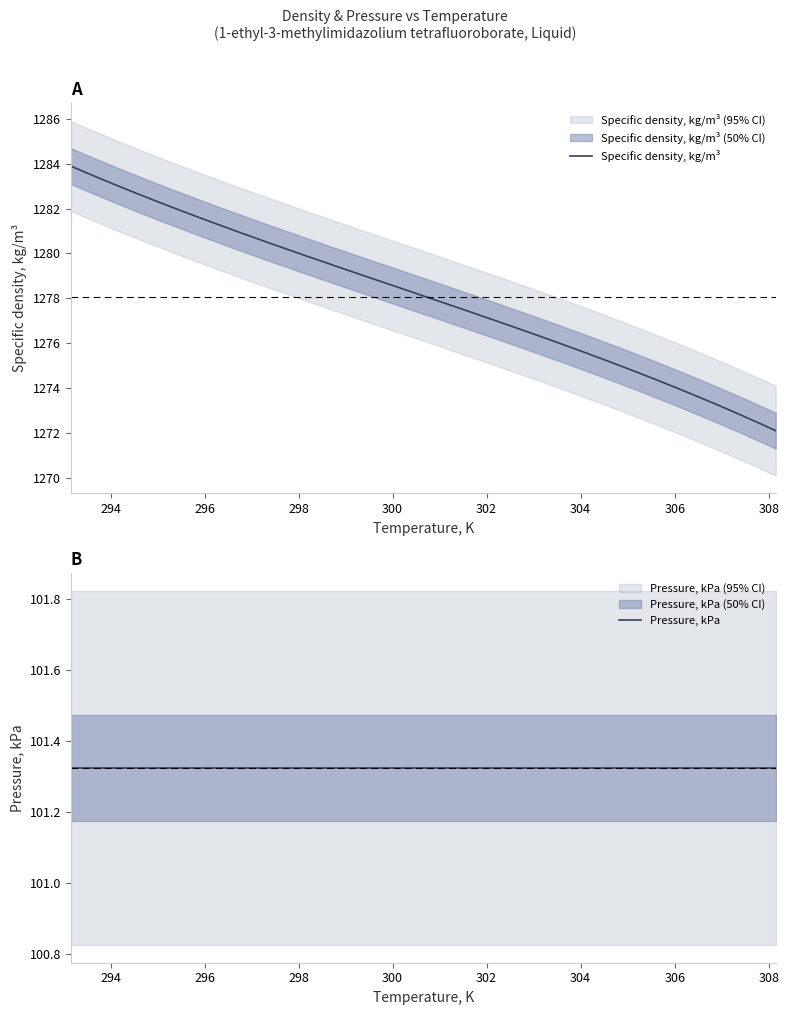

Rank the categories by Specific density, kg/m3 value from highest to lowest.

293.15, 298.15, 303.15, 308.15